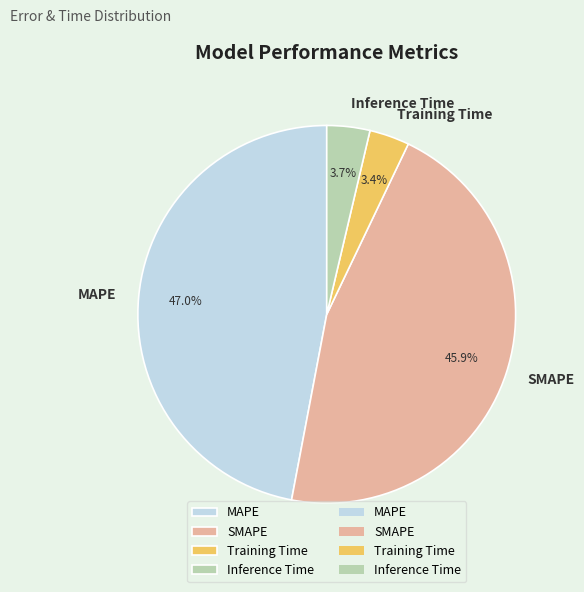

To the nearest percent, what is the combined percentage of Training Time and Inference Time?

7%